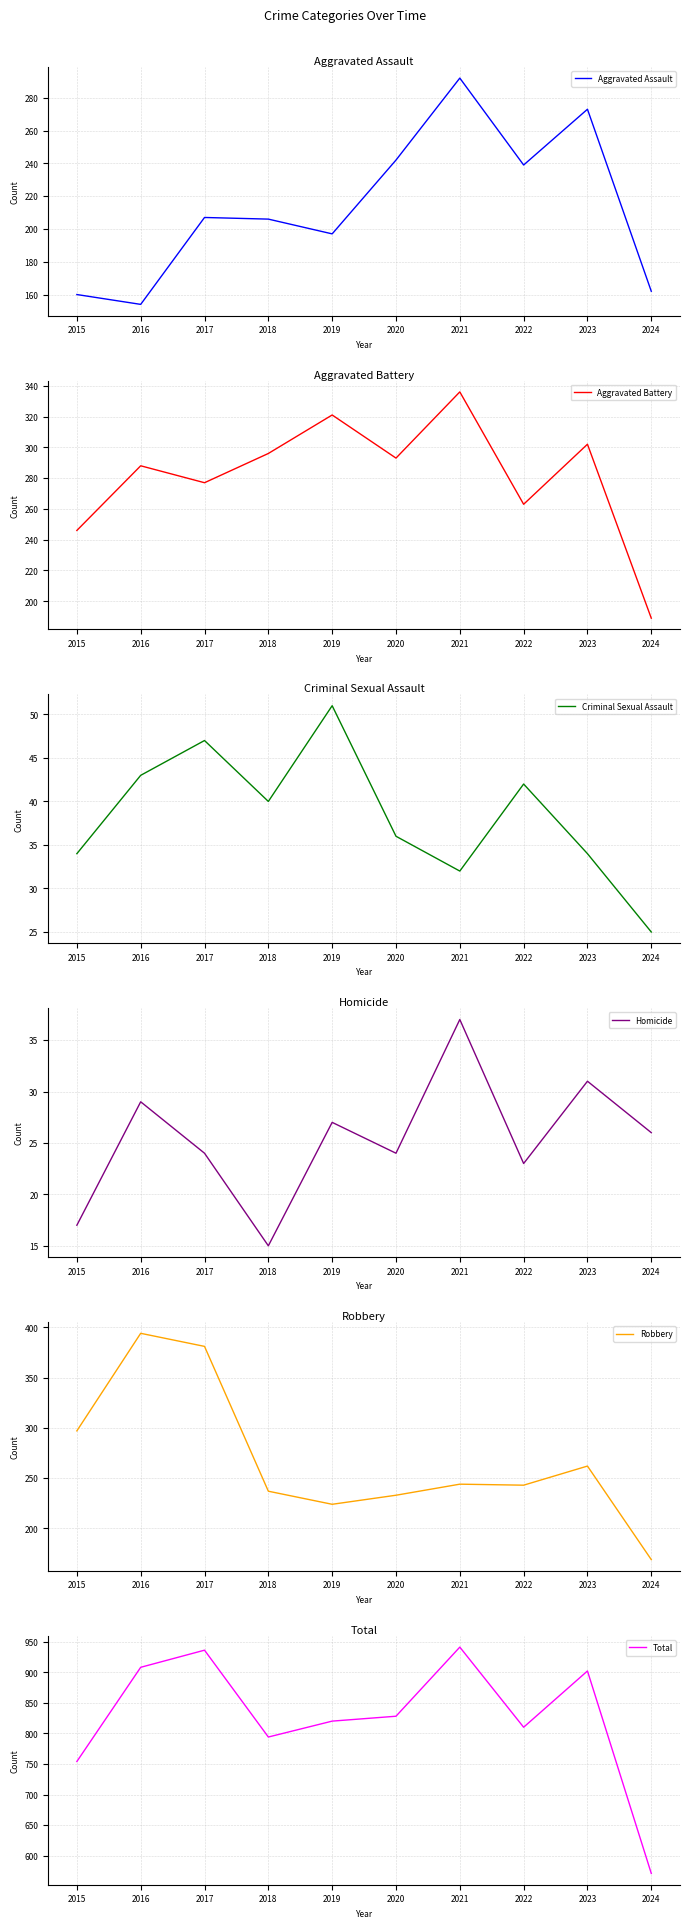

Where is the first local maximum for Aggravated Battery?

2016